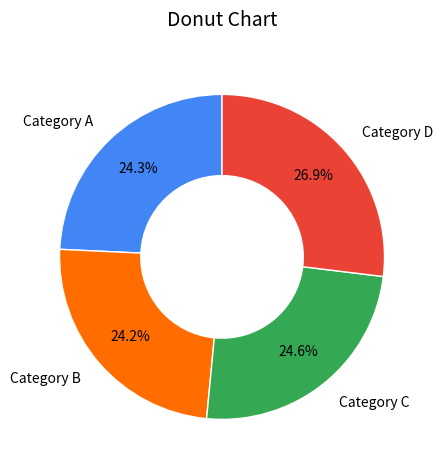

Which category has the biggest portion of the pie?

Category D